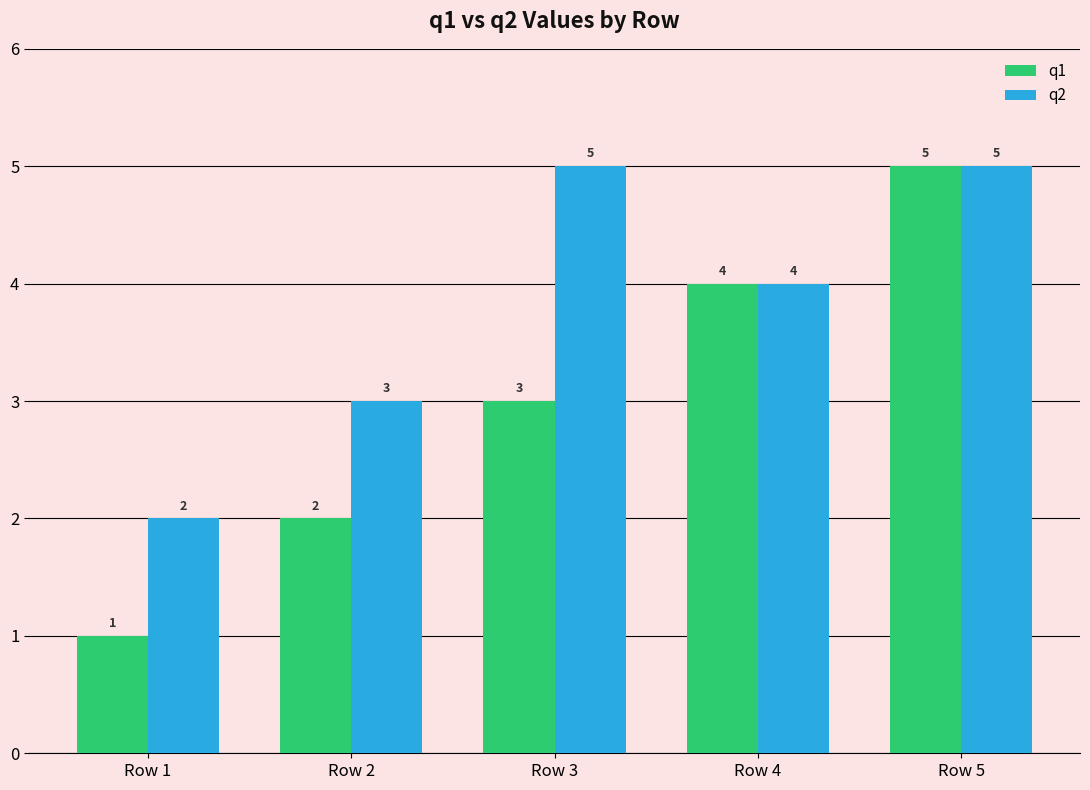

Which series has the largest total across all categories?

q2